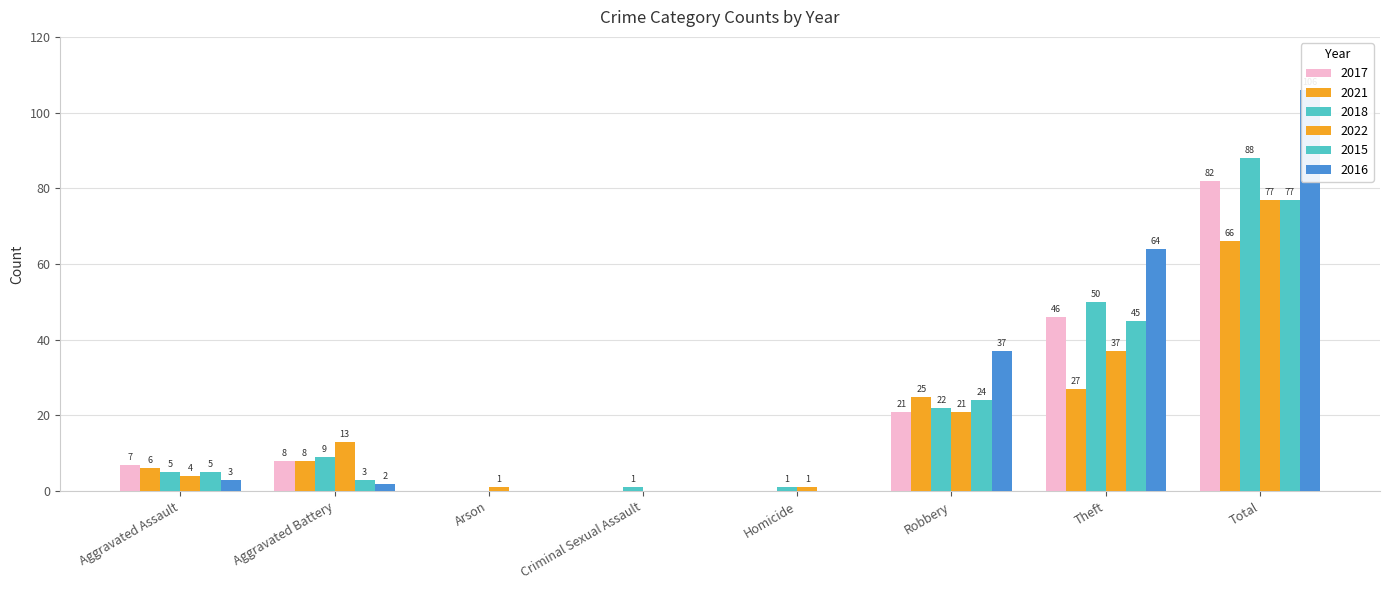

What position from the right is Total?

1